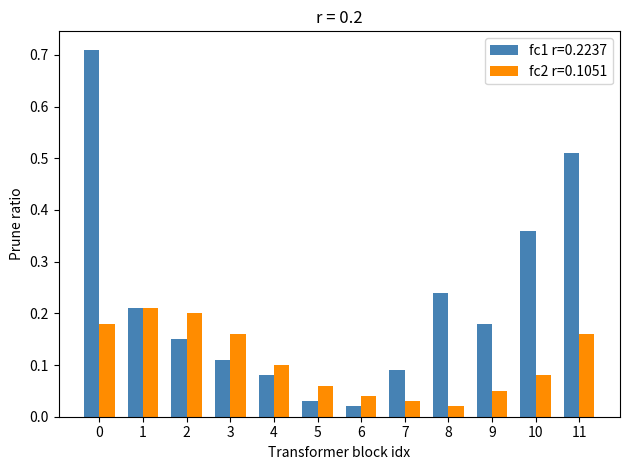

Is the value of fc2 r=0.1051 at 5 greater than the value of fc1 r=0.2237 at 0?

No